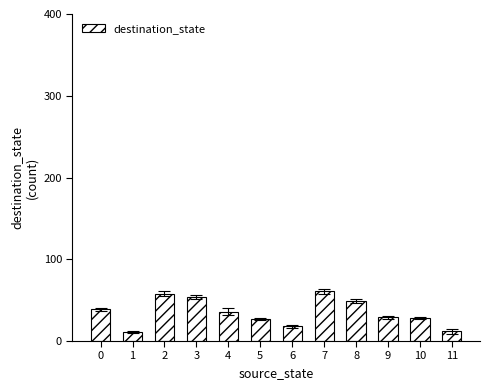

Approximately how many times larger is the value at 7 compared to 9?

2.1